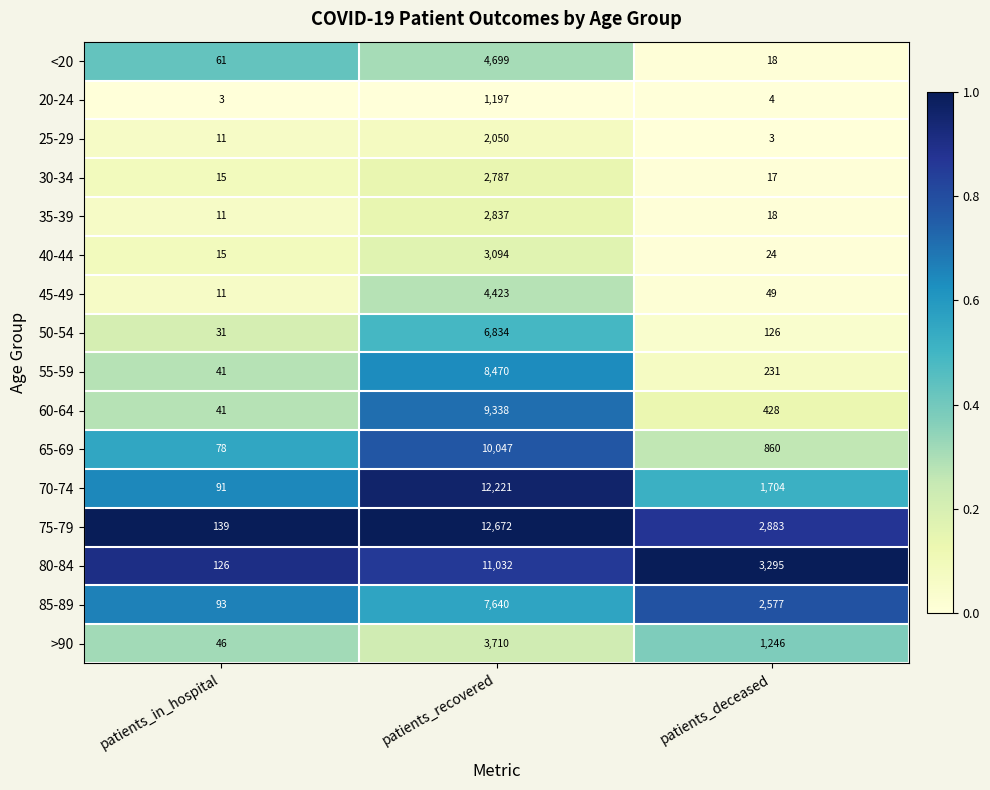

At which label does 40-44 reach its peak?

patients_recovered